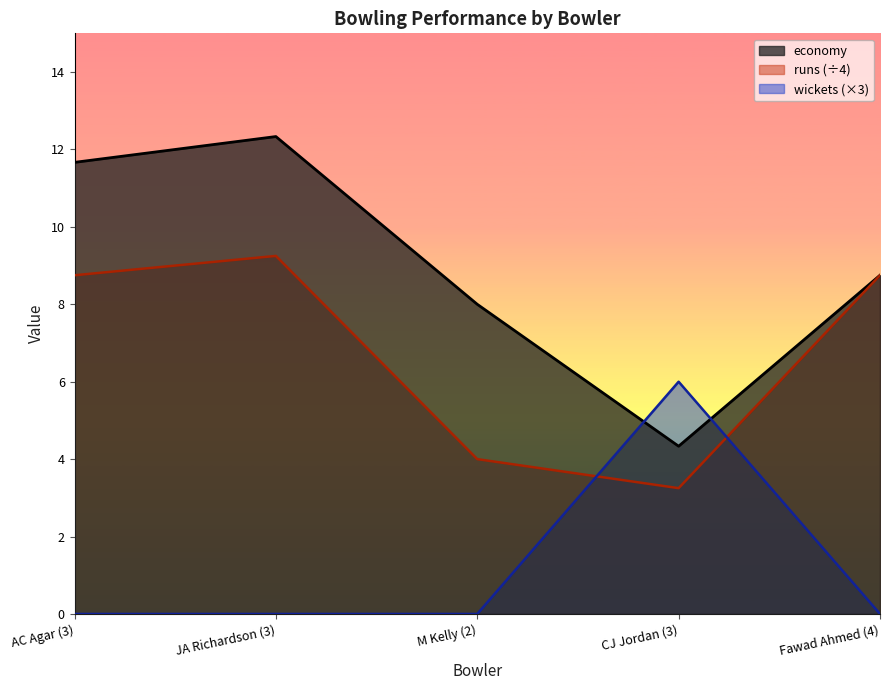

Is it true that economy equals 19.1 at AC Agar (3)?

False